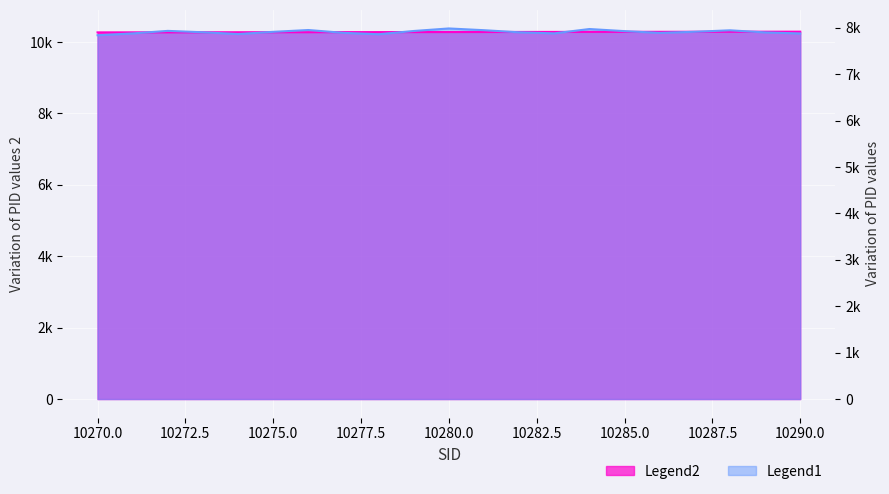

Which label corresponds to the smallest value in the chart?

10270